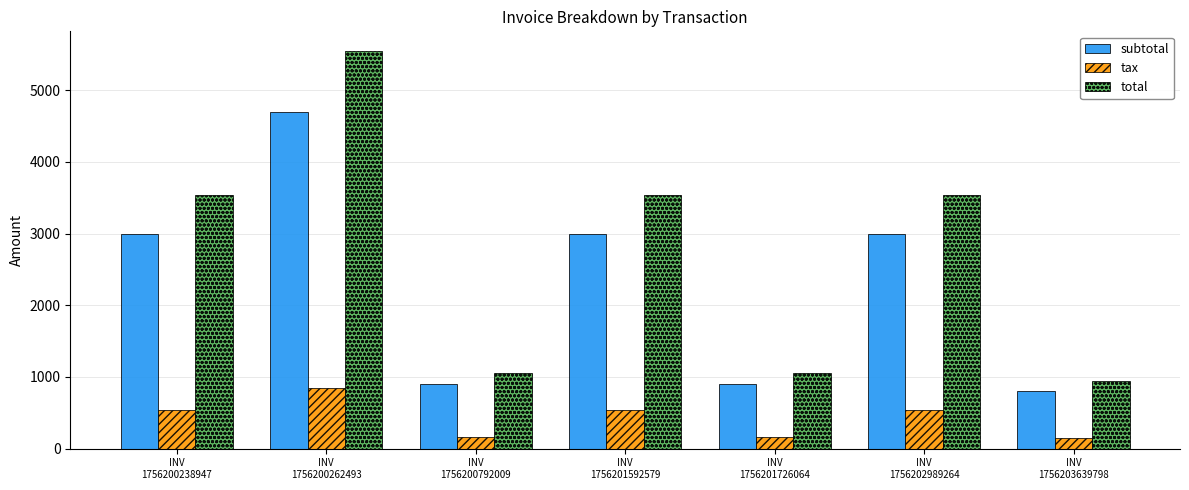

What is the difference between the maximum and minimum values in the tax series?

701.6